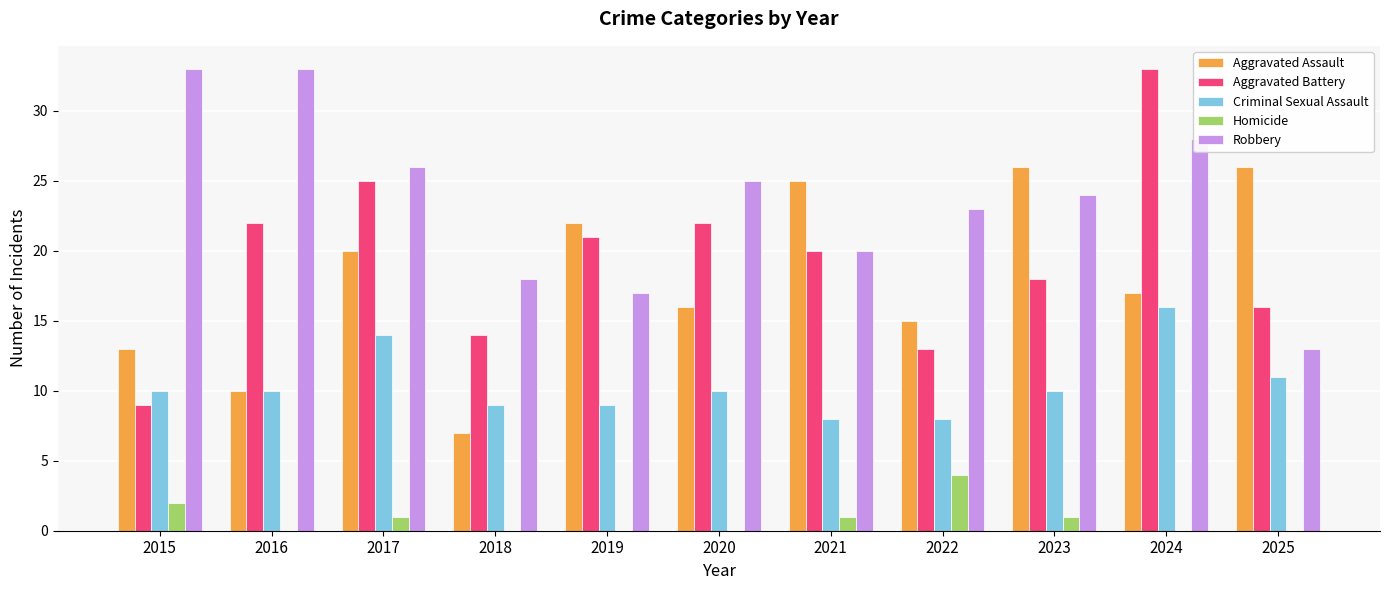

Which series has the largest range (max minus min)?

Aggravated Battery